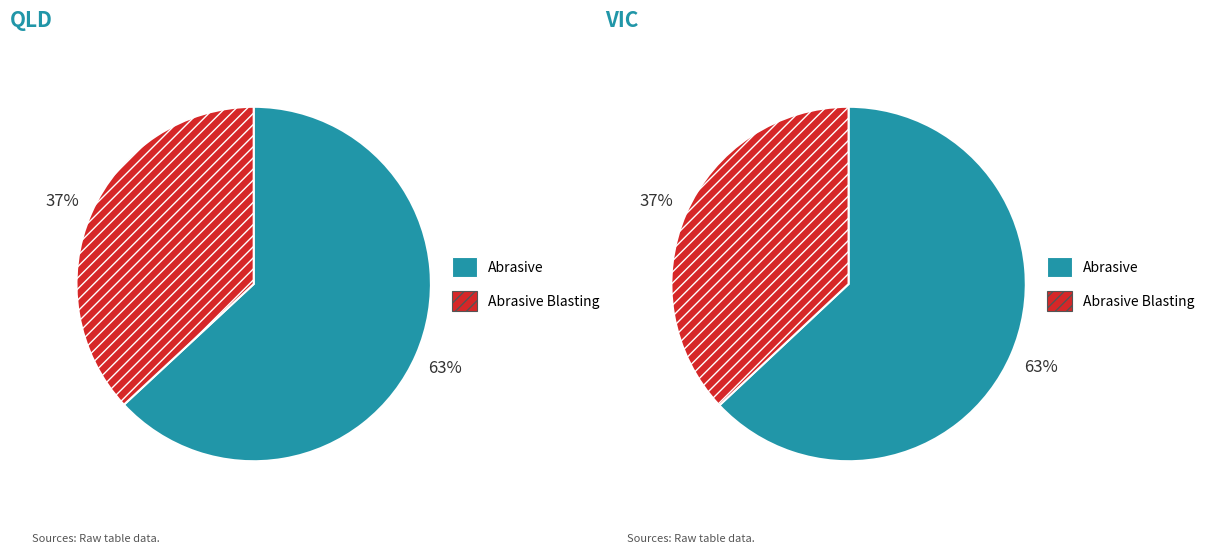

The values_qld slice represents 63% of the pie. True or false?

True